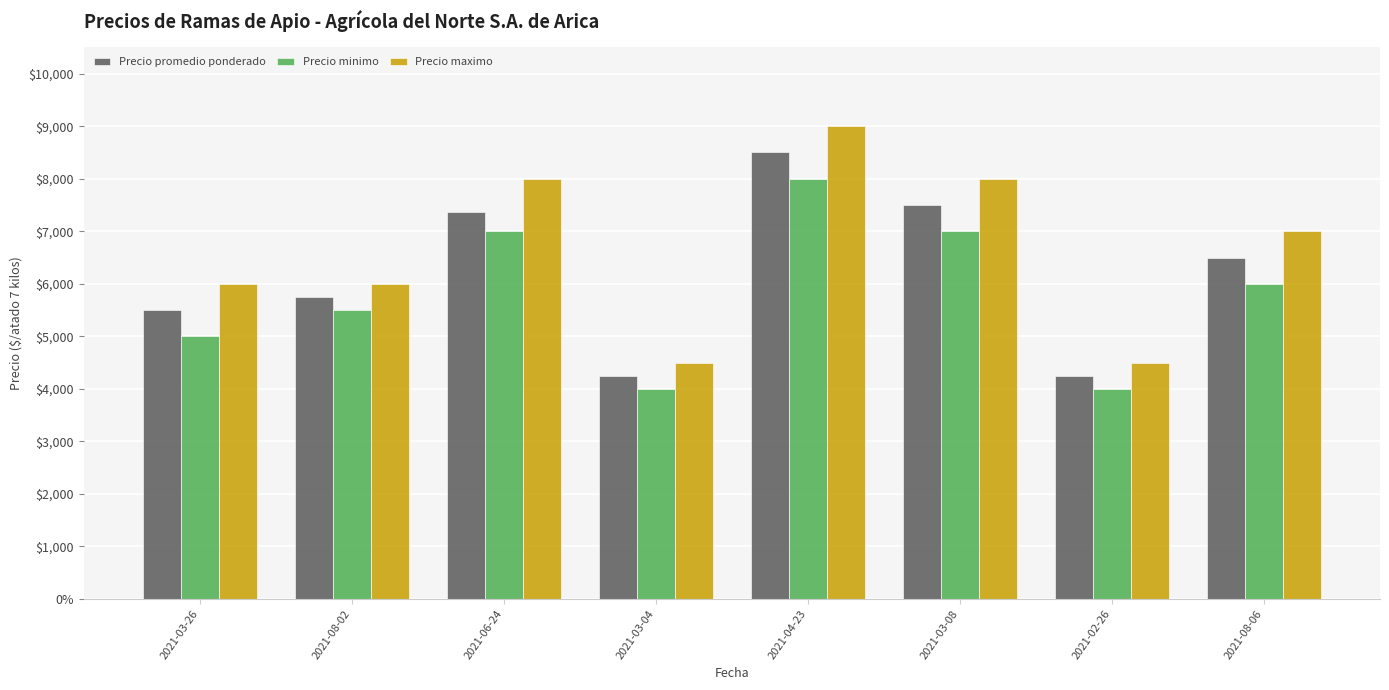

What are all the series names shown in the legend?

Precio promedio ponderado, Precio minimo, Precio maximo